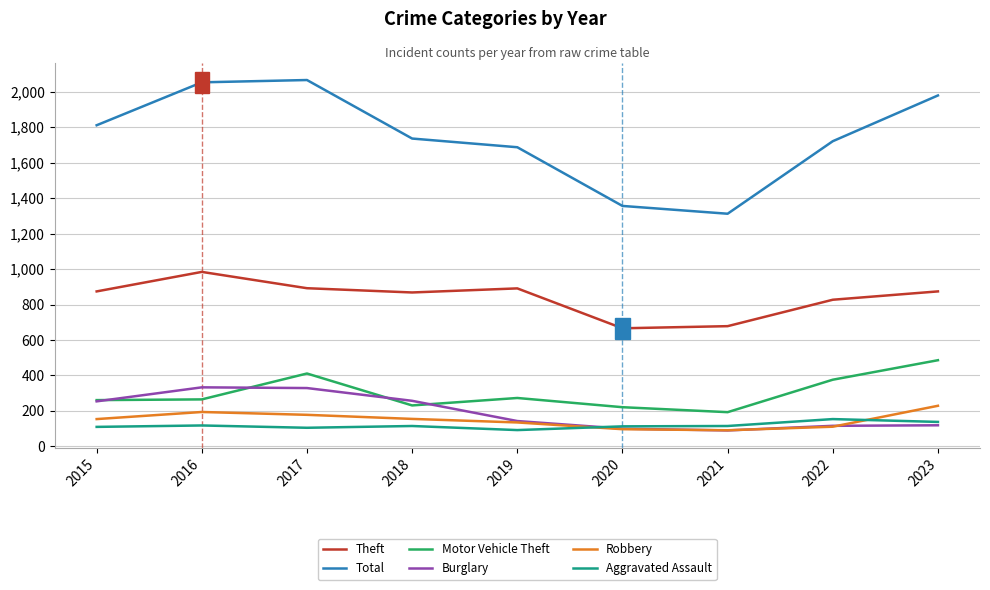

How many lines are shown in the chart?

6